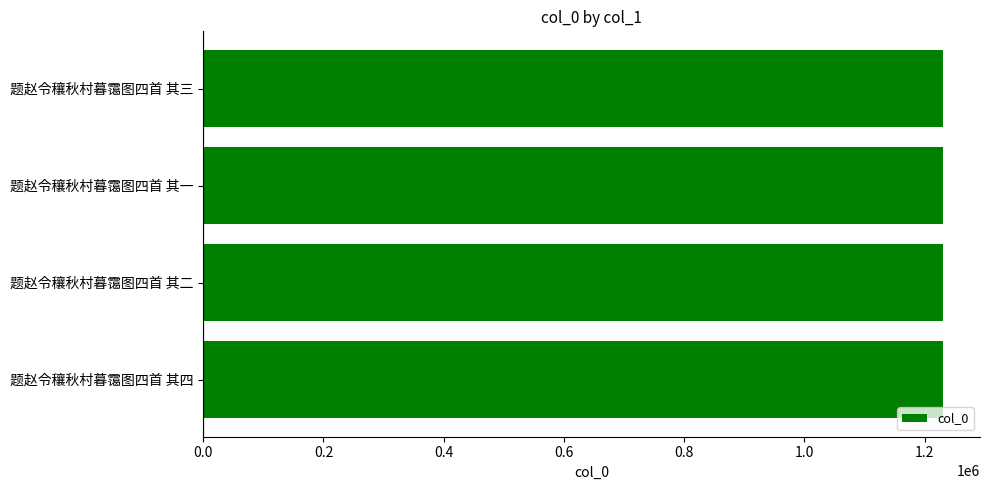

What is the approximate value at 题赵令穰秋村暮霭图四首 其三?

1230452